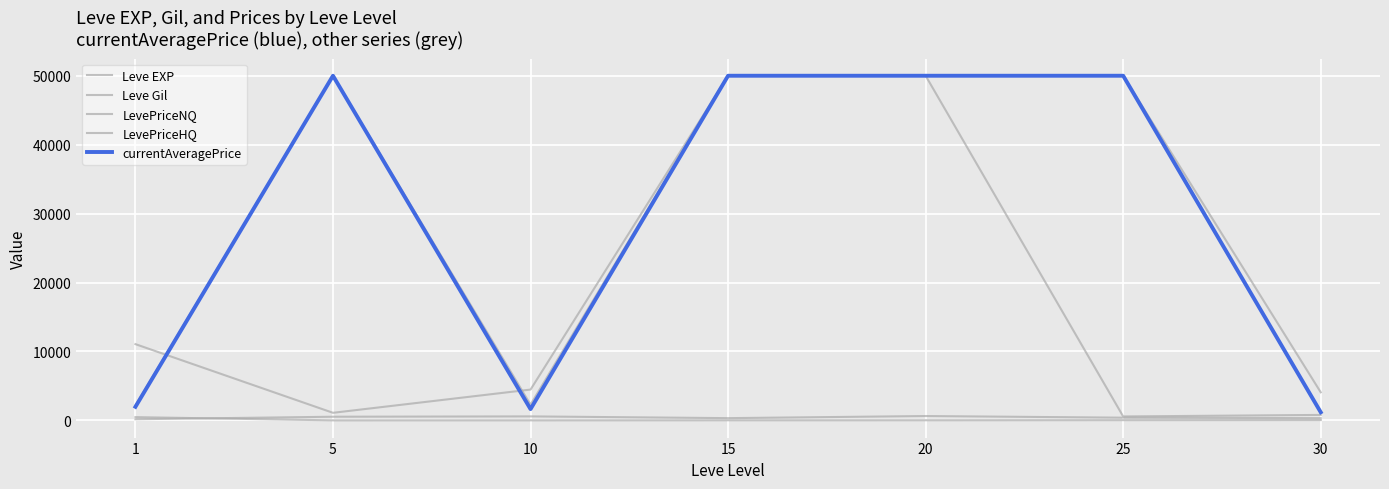

Where does the LevePriceNQ series first go above 2285?

5